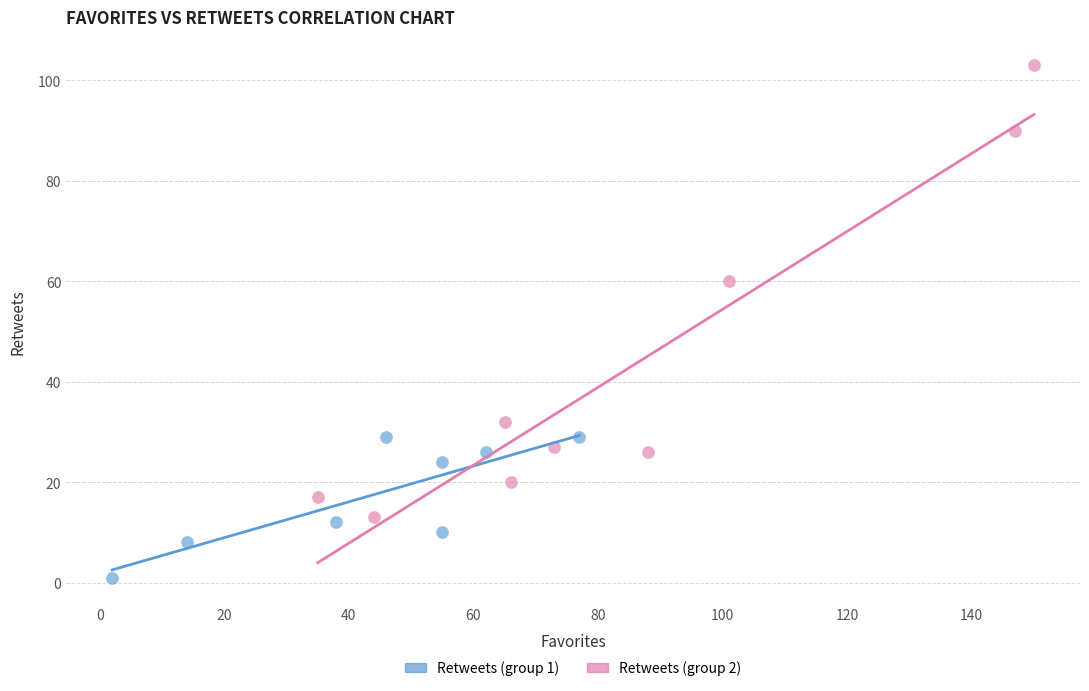

Which series has the widest spread of Y values?

Retweets (group 2)